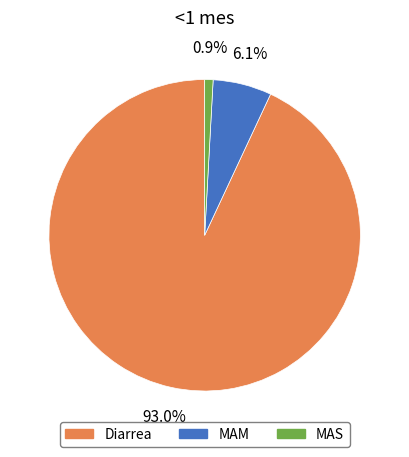

Does Diarrea represent more than half of the total?

Yes